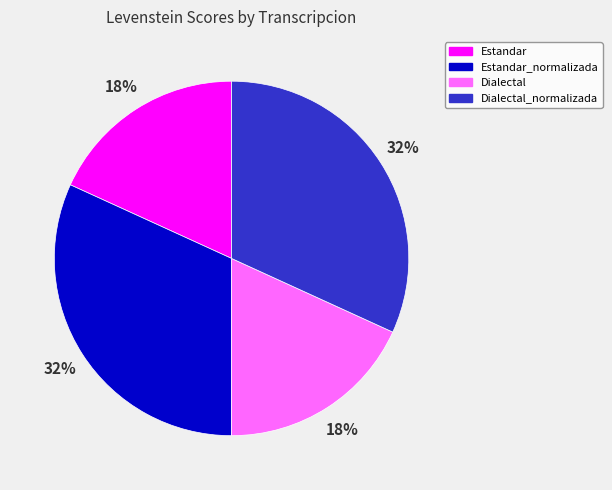

Is the sum of Estandar_normalizada and Dialectal_normalizada greater than half?

Yes